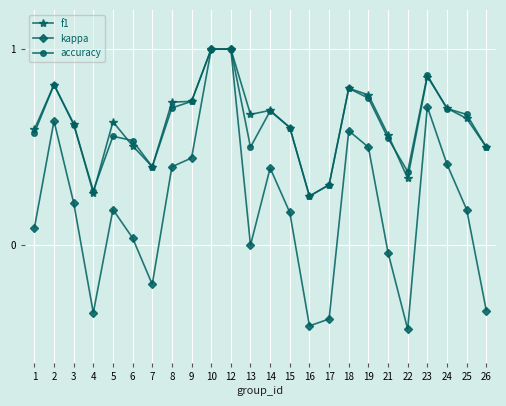

What is the maximum value shown in the chart?

1.0